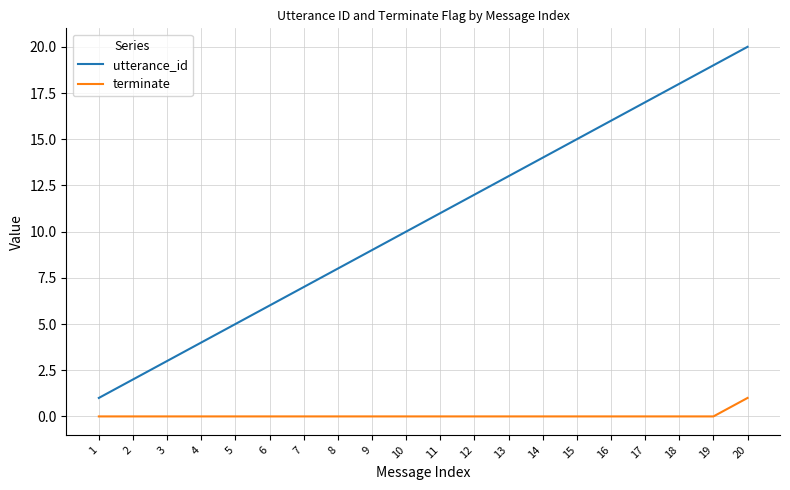

True or false: utterance_id and terminate intersect in this chart.

False